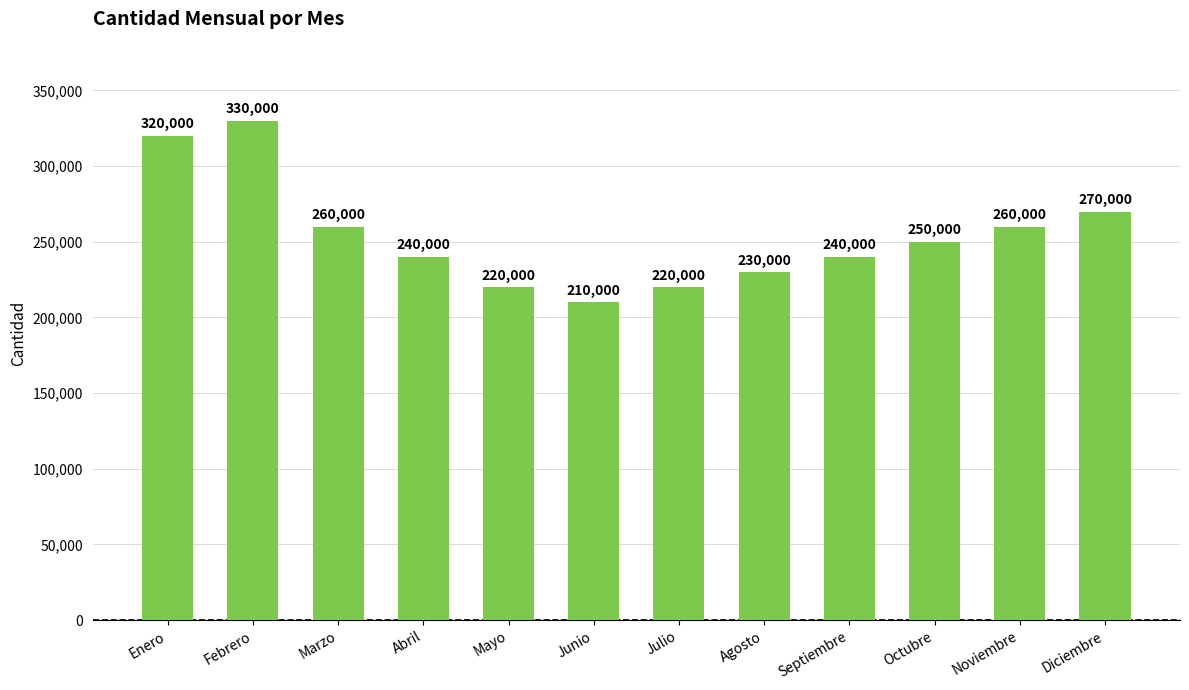

Are the bars horizontal?

No